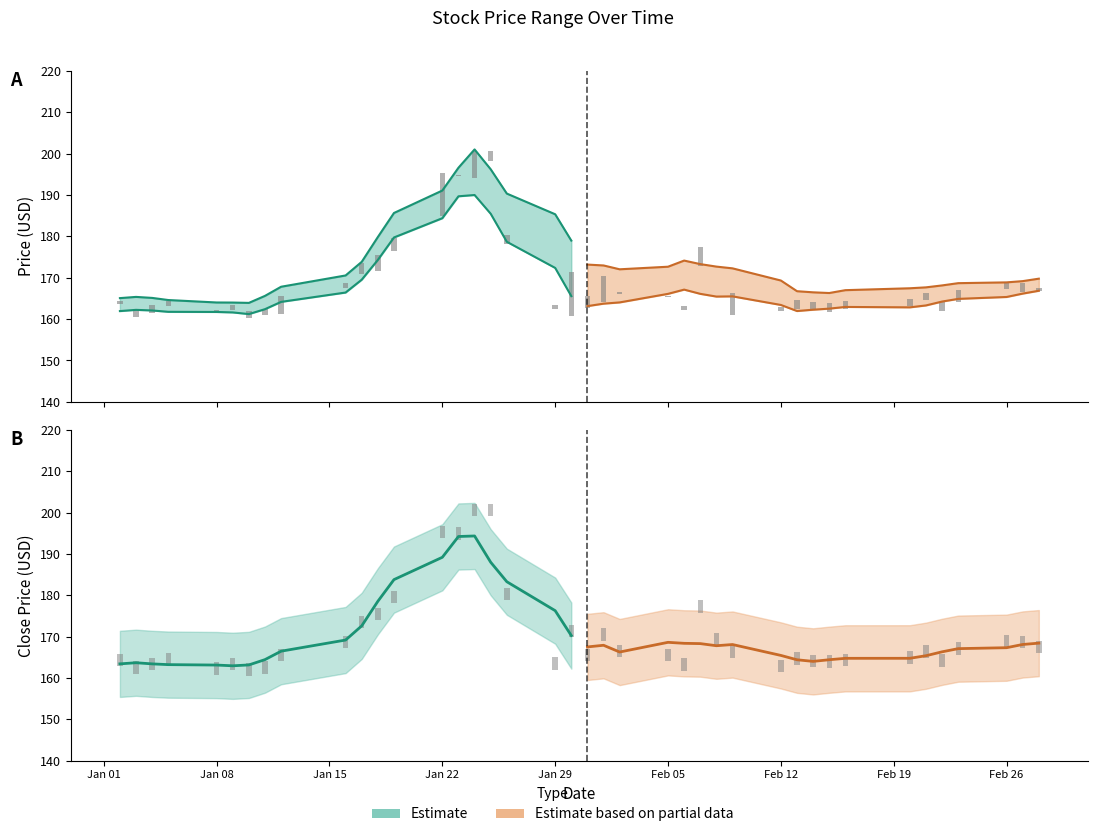

Is it true that Close bar equals 3.0 at Jan 22?

True